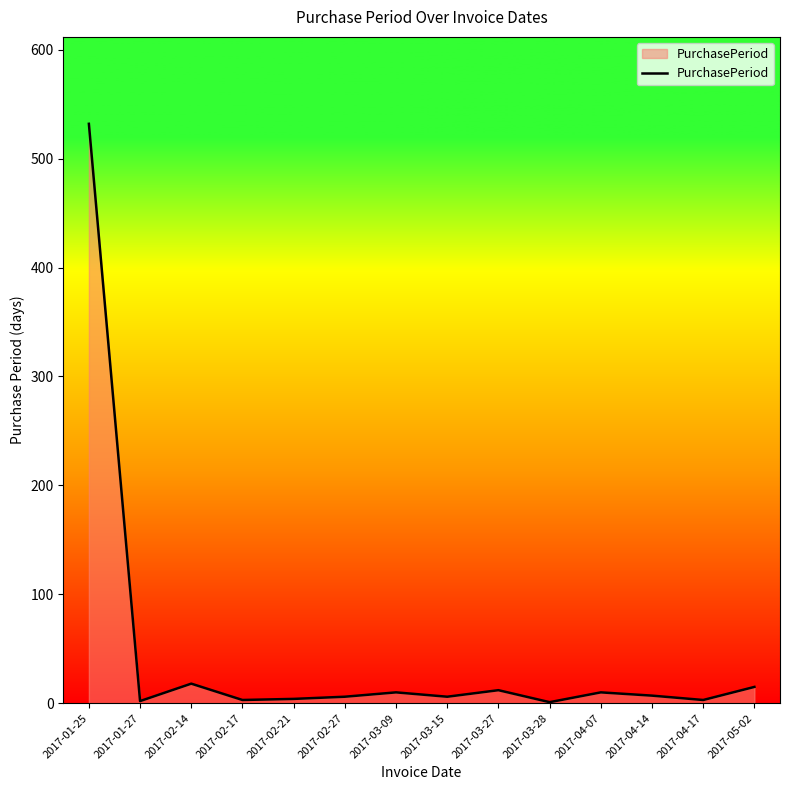

At which label is the value closest to 266?

2017-02-14